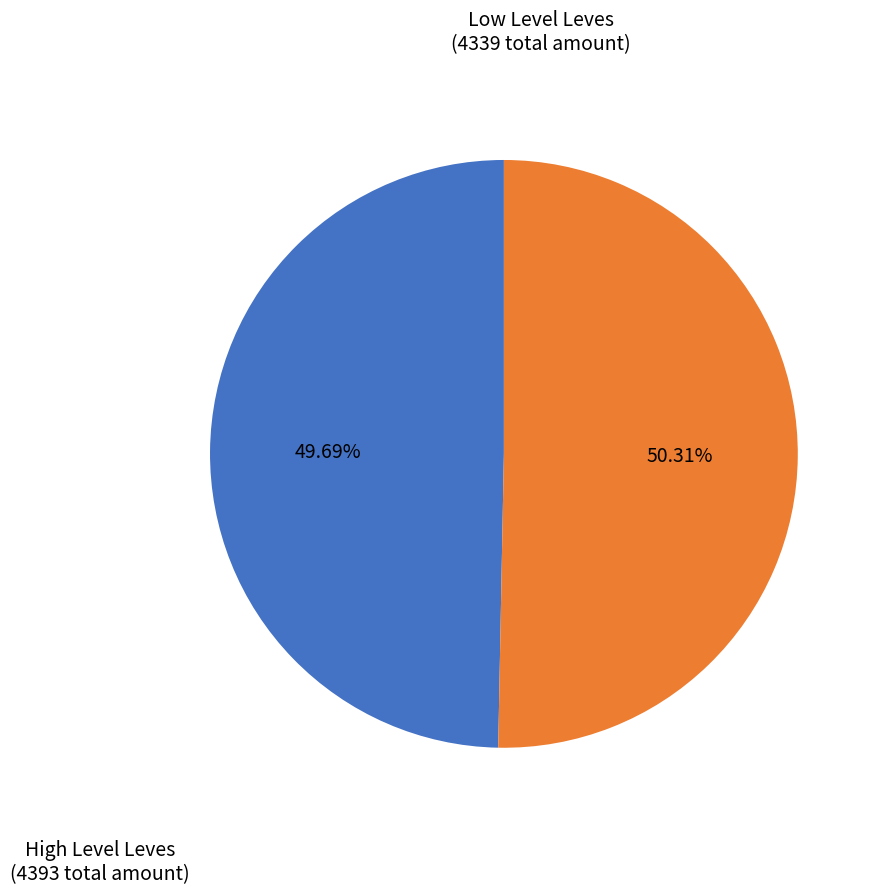

Does any single category account for the majority?

Yes